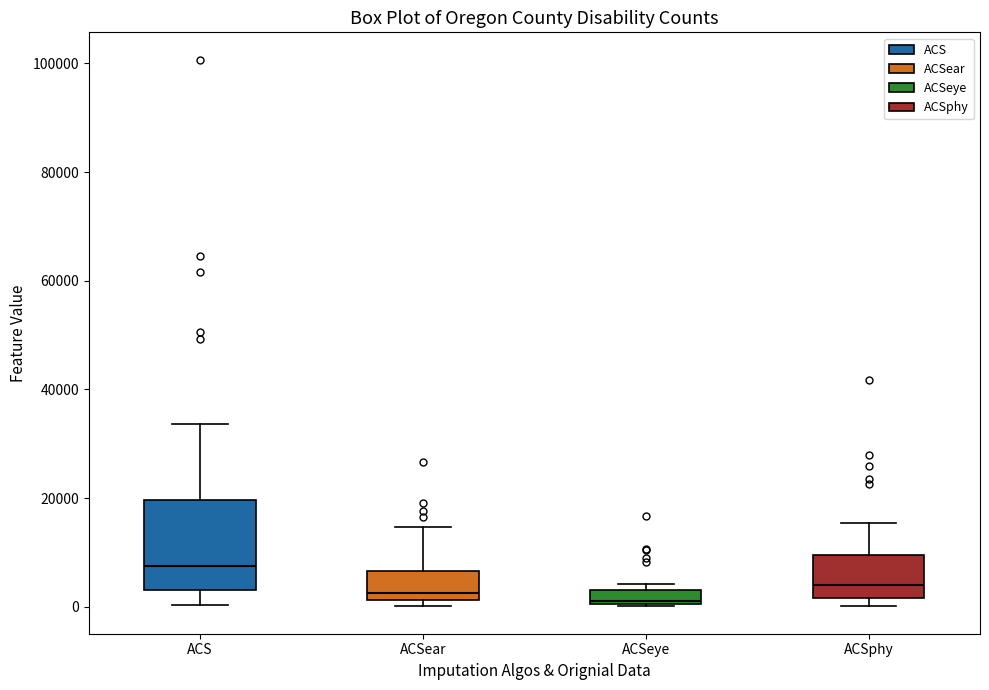

Where is the upper edge of the box for ACSear on the y-axis? The values are not printed on the chart, so give them approximately, as read against the axis.

6000